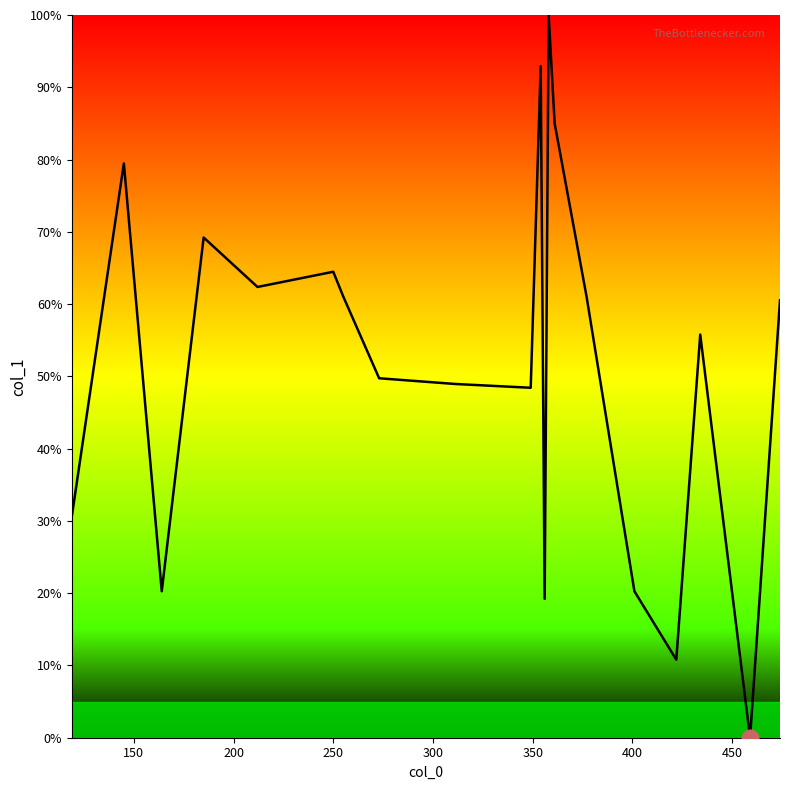

What is the maximum value shown in the chart?

100.0